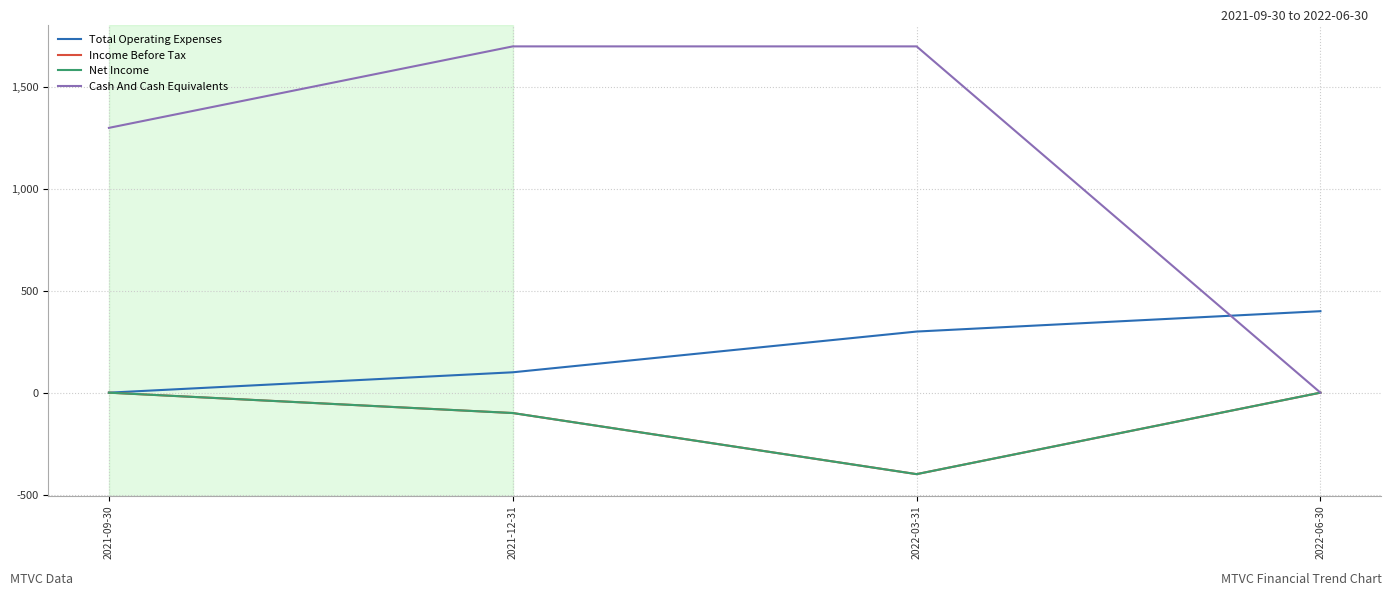

Does the chart display data point markers on the line(s)?

No